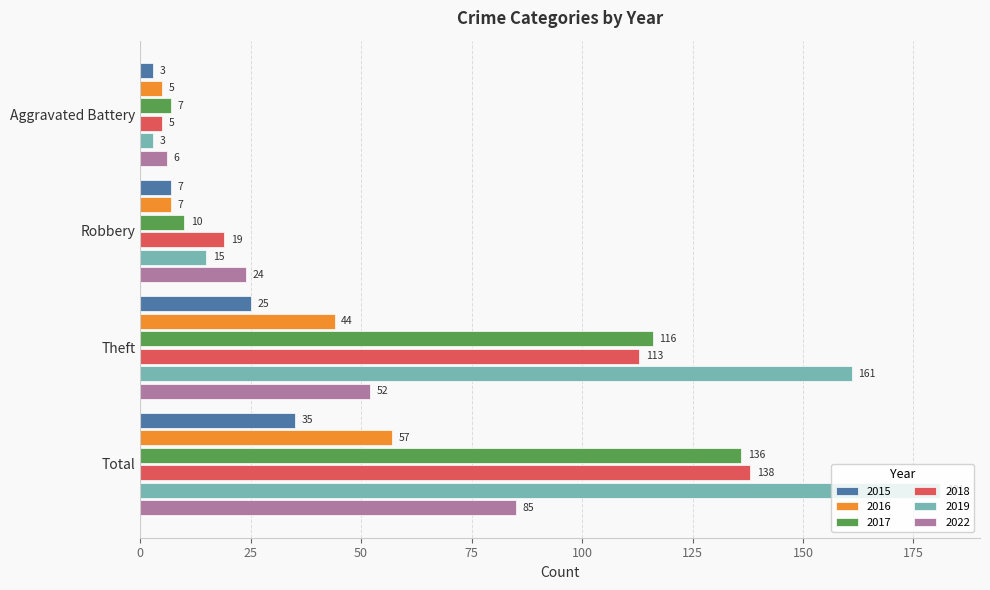

What is the approximate value of 2017 at Aggravated Battery?

7